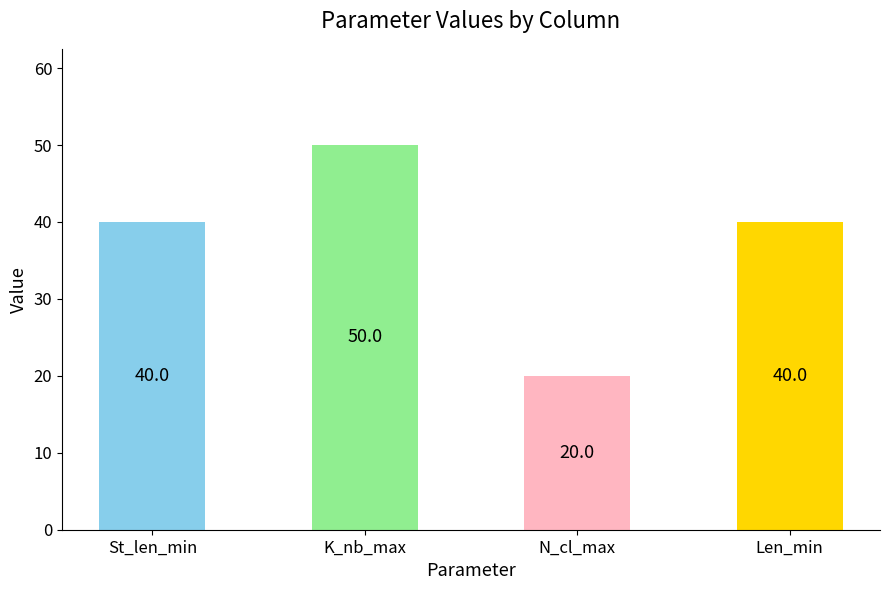

List the series in order of their peak value, highest first.

K_nb_max, St_len_min, Len_min, N_cl_max